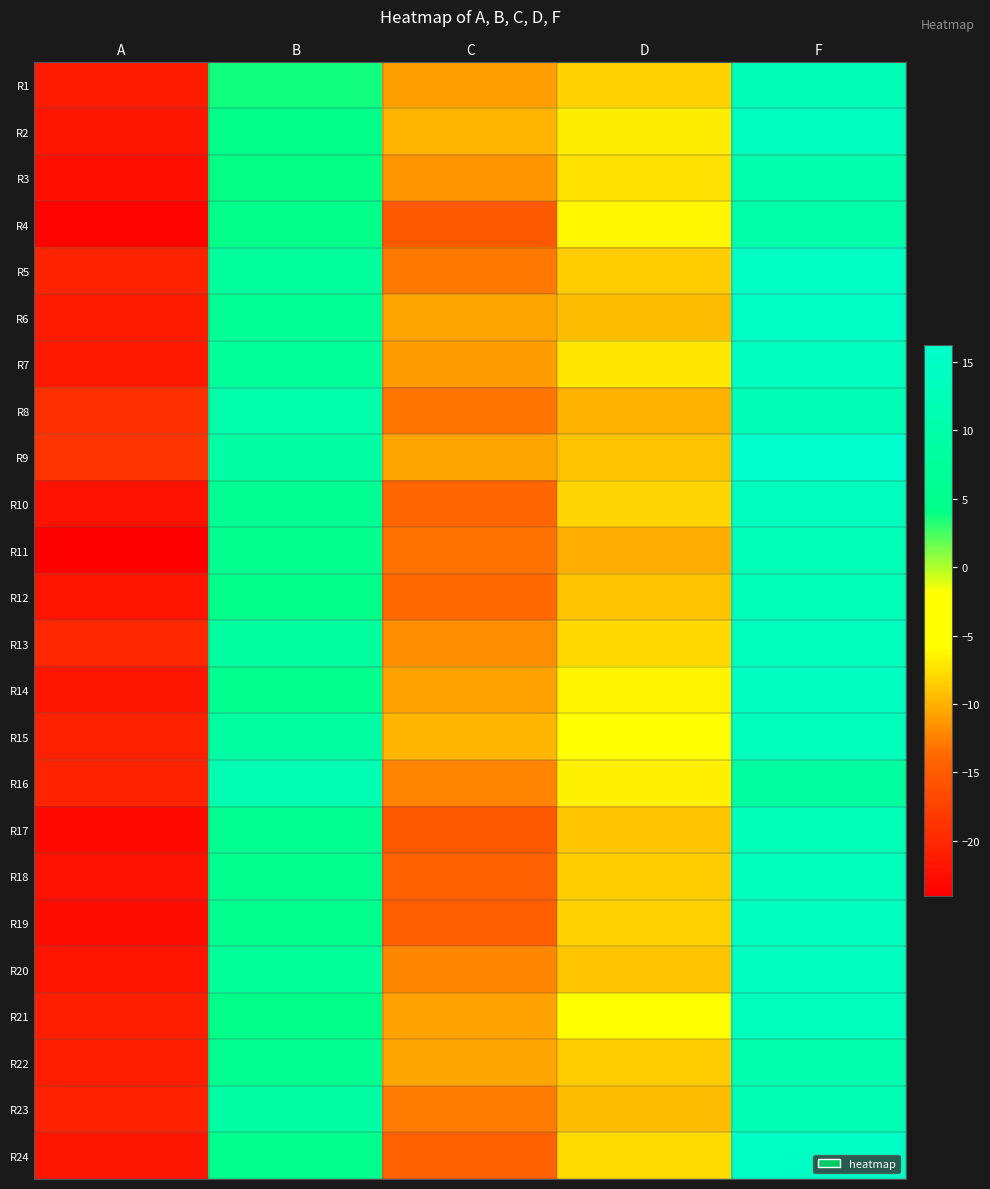

Reading left to right, extract all data points from this chart.

R1: A=-21.2	B=3.8	C=-10.8	D=-8.2	F=12.3
R2: A=-21.7	B=4.5	C=-9.8	D=-6.8	F=13.9
R3: A=-22.4	B=4.0	C=-11.3	D=-7.4	F=10.8
R4: A=-23.4	B=4.3	C=-15.1	D=-6.3	F=10.0
R5: A=-20.4	B=7.9	C=-12.9	D=-8.6	F=14.7
R6: A=-21.2	B=6.6	C=-10.6	D=-9.3	F=14.8
R7: A=-21.5	B=7.5	C=-11.0	D=-7.1	F=13.8
R8: A=-19.2	B=10.2	C=-13.0	D=-9.9	F=12.3
R9: A=-18.8	B=9.3	C=-10.6	D=-8.9	F=16.2
R10: A=-22.2	B=6.0	C=-13.9	D=-8.0	F=13.9
R11: A=-24.0	B=5.4	C=-13.3	D=-10.1	F=12.6
R12: A=-21.9	B=4.4	C=-13.6	D=-8.9	F=12.6
R13: A=-20.1	B=8.3	C=-11.9	D=-8.0	F=13.4
R14: A=-21.7	B=5.5	C=-10.7	D=-6.4	F=14.1
R15: A=-20.6	B=8.9	C=-9.8	D=-4.8	F=13.2
R16: A=-20.4	B=11.2	C=-12.3	D=-6.6	F=8.2
R17: A=-23.1	B=5.8	C=-15.2	D=-8.9	F=12.5
R18: A=-22.1	B=5.4	C=-14.3	D=-8.5	F=13.1
R19: A=-22.7	B=5.5	C=-14.7	D=-8.1	F=13.7
R20: A=-21.8	B=7.5	C=-12.1	D=-8.9	F=13.8
R21: A=-20.9	B=4.3	C=-10.7	D=-5.1	F=13.5
R22: A=-20.9	B=5.8	C=-10.6	D=-8.5	F=10.7
R23: A=-20.6	B=9.1	C=-12.7	D=-9.2	F=12.2
R24: A=-21.7	B=5.1	C=-14.3	D=-7.7	F=15.0